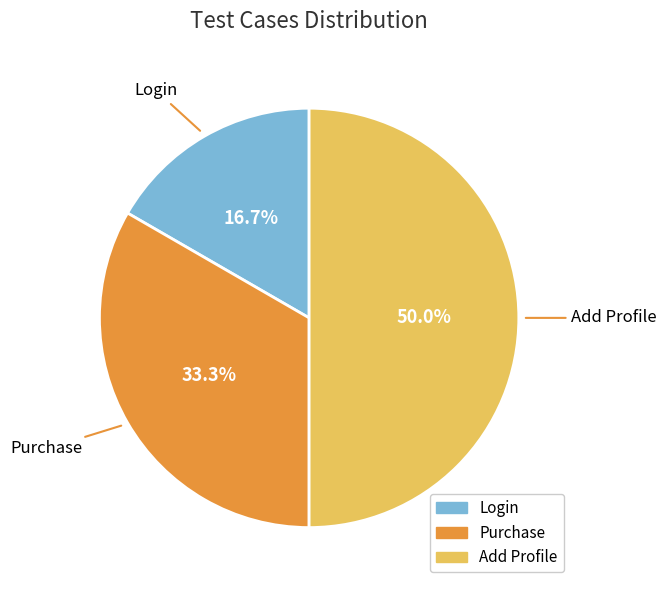

What is the largest slice in the pie chart?

Add Profile